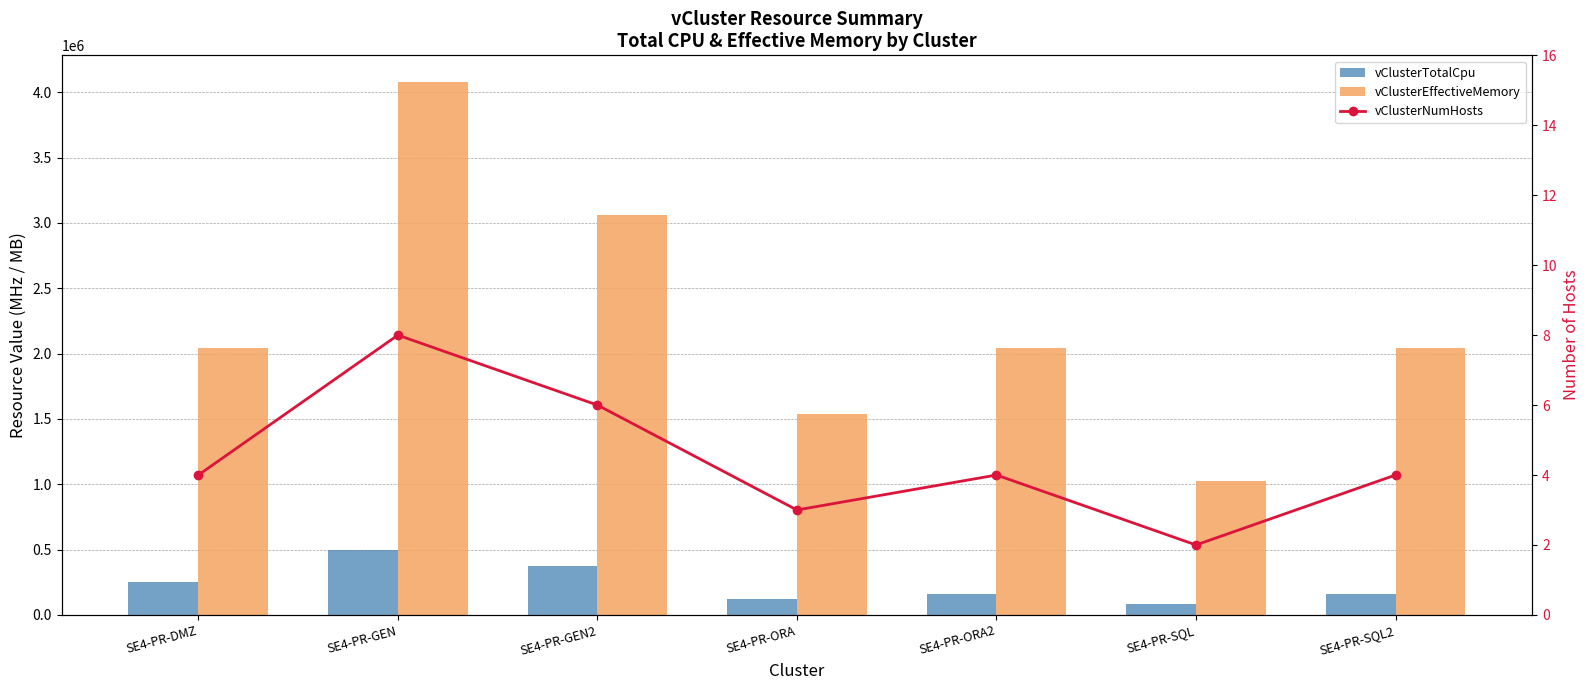

How many data points does each series have?

7